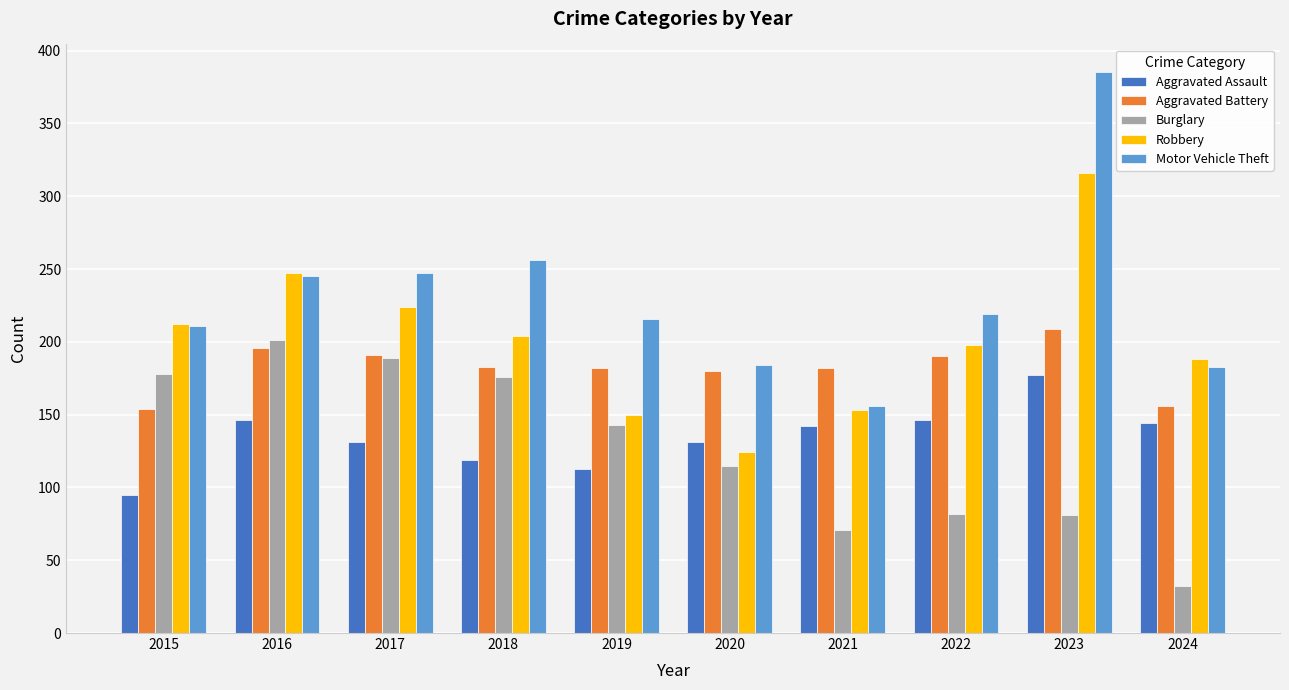

What is the minimum value for Motor Vehicle Theft?

156